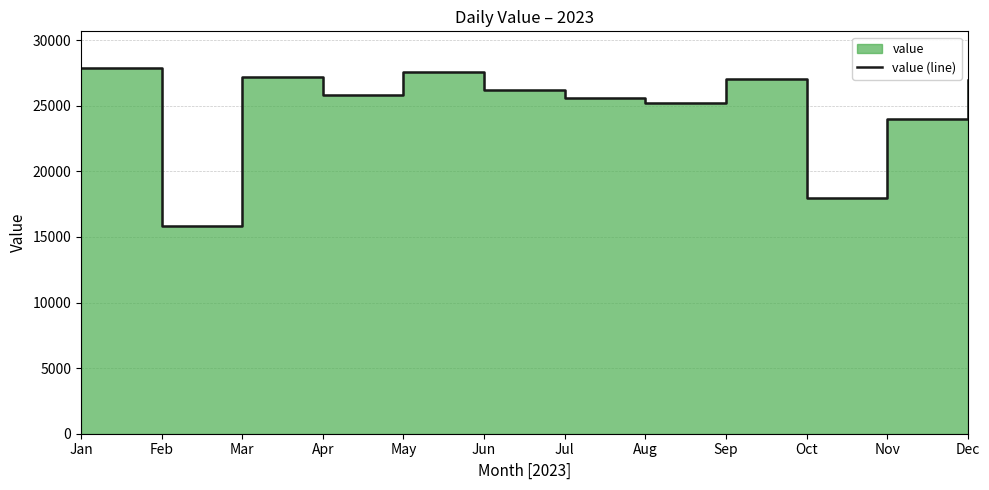

Where does the data first go above 26160?

Jan